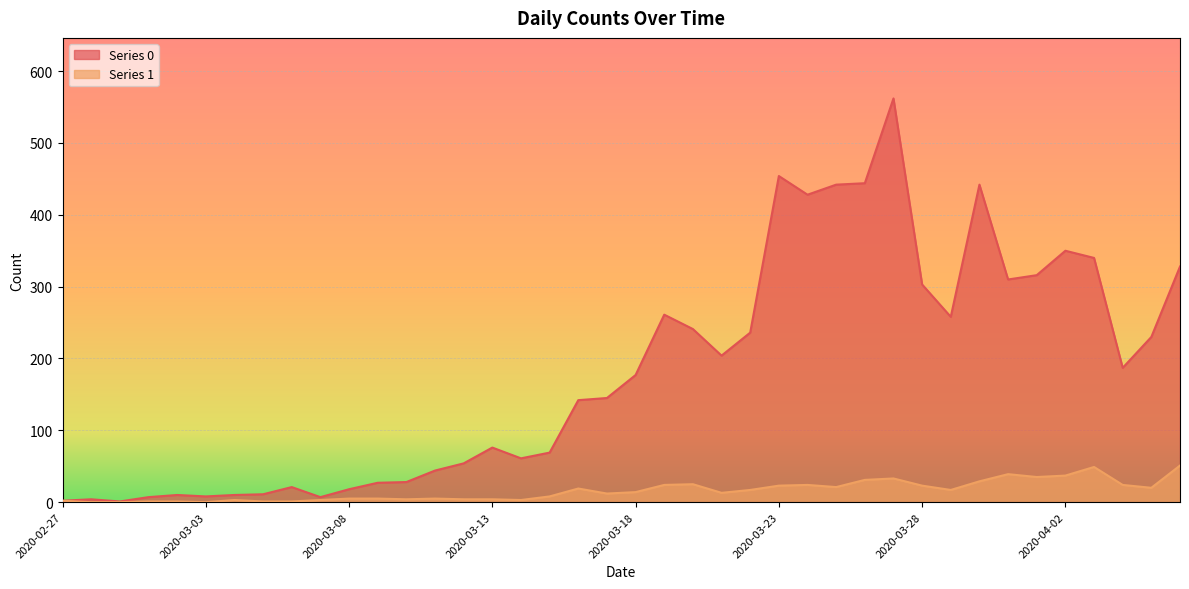

Reading left to right, transcribe all the data shown in this chart.

Series 0: 2020-02-27=2	2020-02-28=4	2020-02-29=1	2020-03-01=7	2020-03-02=10	2020-03-03=8	2020-03-04=10	2020-03-05=11	2020-03-06=21	2020-03-07=7	2020-03-08=18	2020-03-09=27	2020-03-10=28	2020-03-11=44	2020-03-12=54	2020-03-13=76	2020-03-14=61	2020-03-15=69	2020-03-16=142	2020-03-17=145	2020-03-18=177	2020-03-19=261	2020-03-20=241	2020-03-21=204	2020-03-22=236	2020-03-23=454	2020-03-24=428	2020-03-25=442	2020-03-26=444	2020-03-27=562	2020-03-28=303	2020-03-29=258	2020-03-30=442	2020-03-31=310	2020-04-01=316	2020-04-02=350	2020-04-03=340	2020-04-04=187	2020-04-05=230	2020-04-06=328
Series 1: 2020-02-27=2	2020-02-28=0	2020-02-29=0	2020-03-01=1	2020-03-02=1	2020-03-03=0	2020-03-04=3	2020-03-05=1	2020-03-06=1	2020-03-07=3	2020-03-08=5	2020-03-09=5	2020-03-10=4	2020-03-11=5	2020-03-12=4	2020-03-13=4	2020-03-14=3	2020-03-15=8	2020-03-16=19	2020-03-17=12	2020-03-18=14	2020-03-19=24	2020-03-20=25	2020-03-21=13	2020-03-22=17	2020-03-23=23	2020-03-24=24	2020-03-25=21	2020-03-26=31	2020-03-27=33	2020-03-28=23	2020-03-29=17	2020-03-30=29	2020-03-31=39	2020-04-01=35	2020-04-02=37	2020-04-03=49	2020-04-04=24	2020-04-05=20	2020-04-06=51